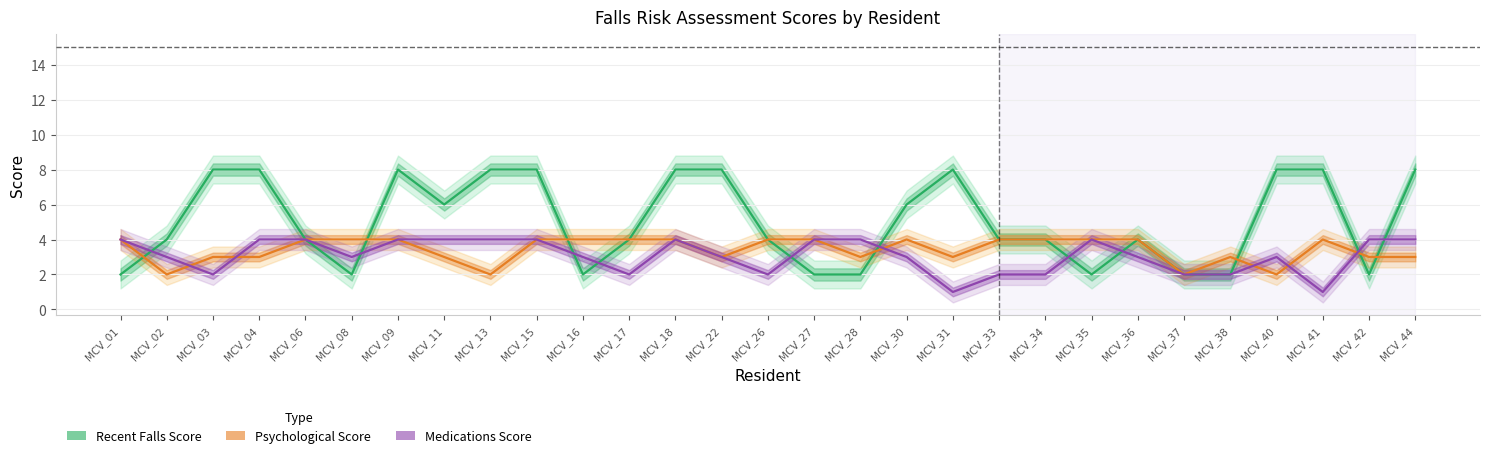

Where is the first local maximum for Psychological Score?

MCV_30